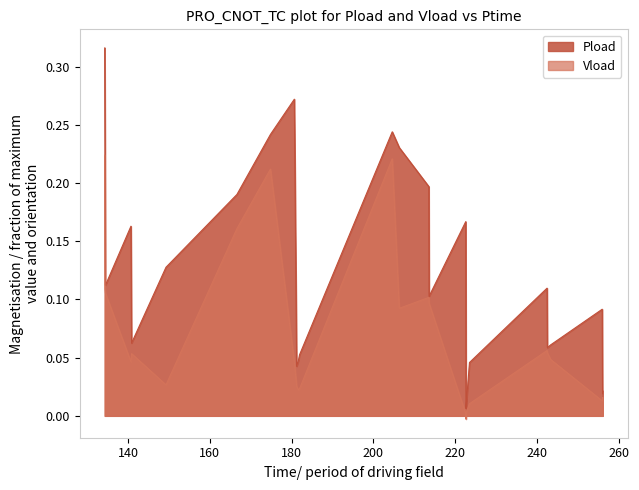

In Vload, how many points are higher than both neighbors (excluding endpoints)?

6